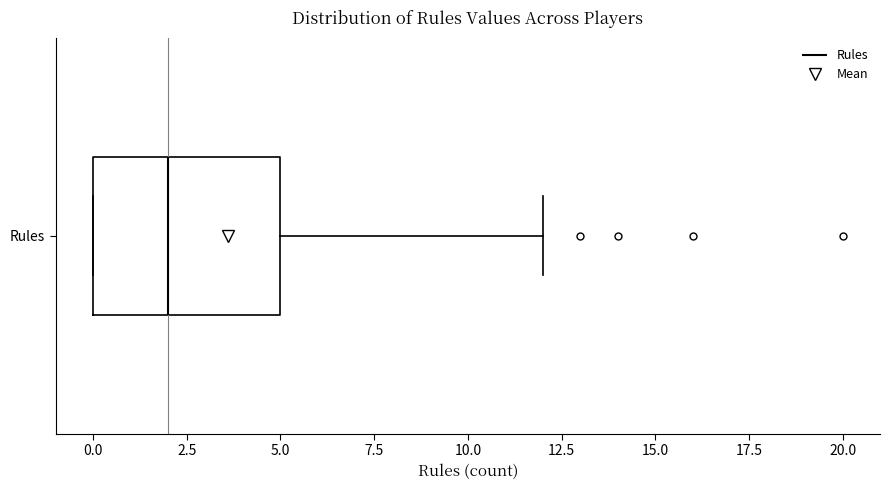

Where does the right whisker of the box for Rules end on the x-axis? The values are not printed on the chart, so give them approximately, as read against the axis.

12